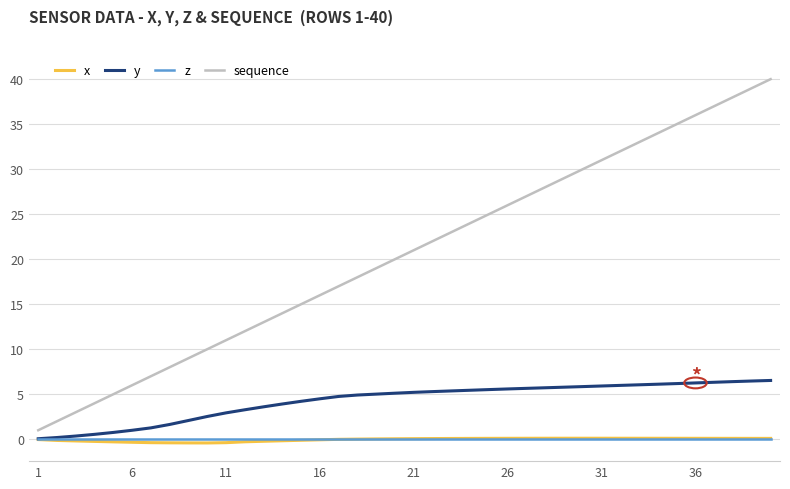

How many lines are shown in the chart?

4